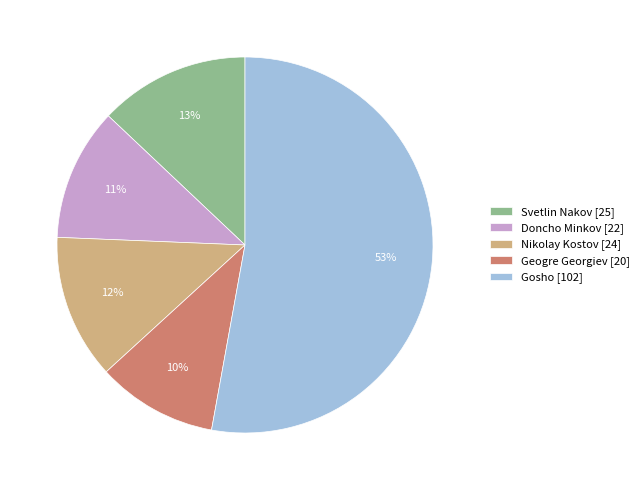

What percentage is the Geogre Georgiev [20] slice, to the nearest percent?

10%